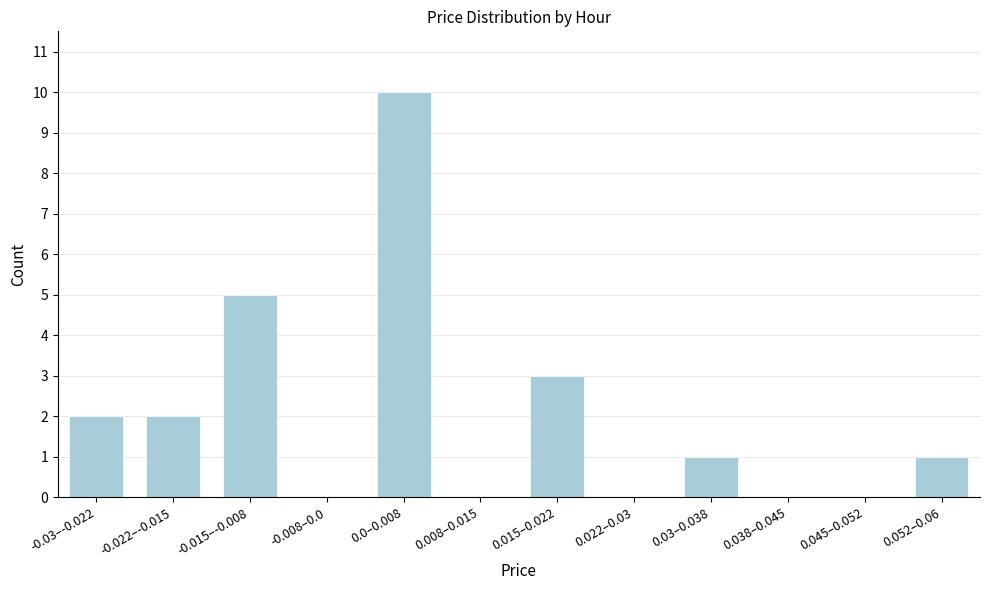

Reading left to right, extract all data points from this chart.

-0.03–-0.022=2	-0.022–-0.015=2	-0.015–-0.008=5	-0.008–0.0=0	0.0–0.008=10	0.008–0.015=0	0.015–0.022=3	0.022–0.03=0	0.03–0.038=1	0.038–0.045=0	0.045–0.052=0	0.052–0.06=1